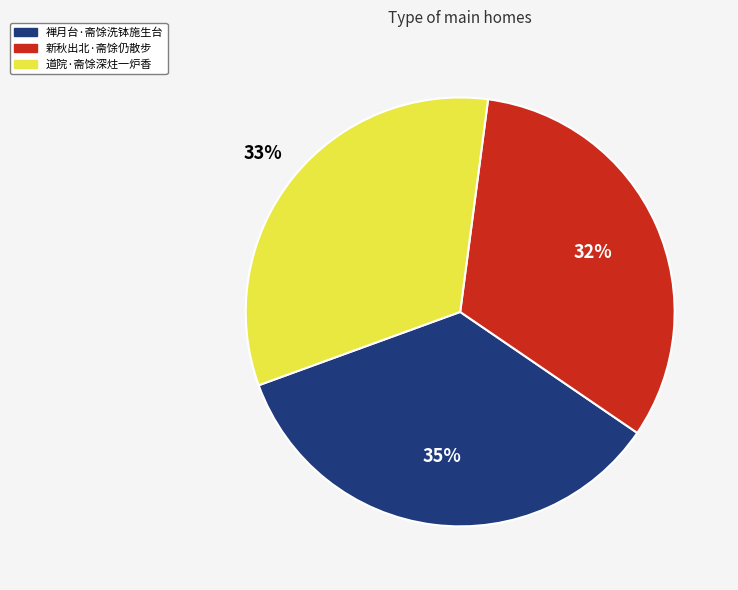

What percentage is the 禅月台·斋馀洗钵施生台 slice, to the nearest percent?

35%